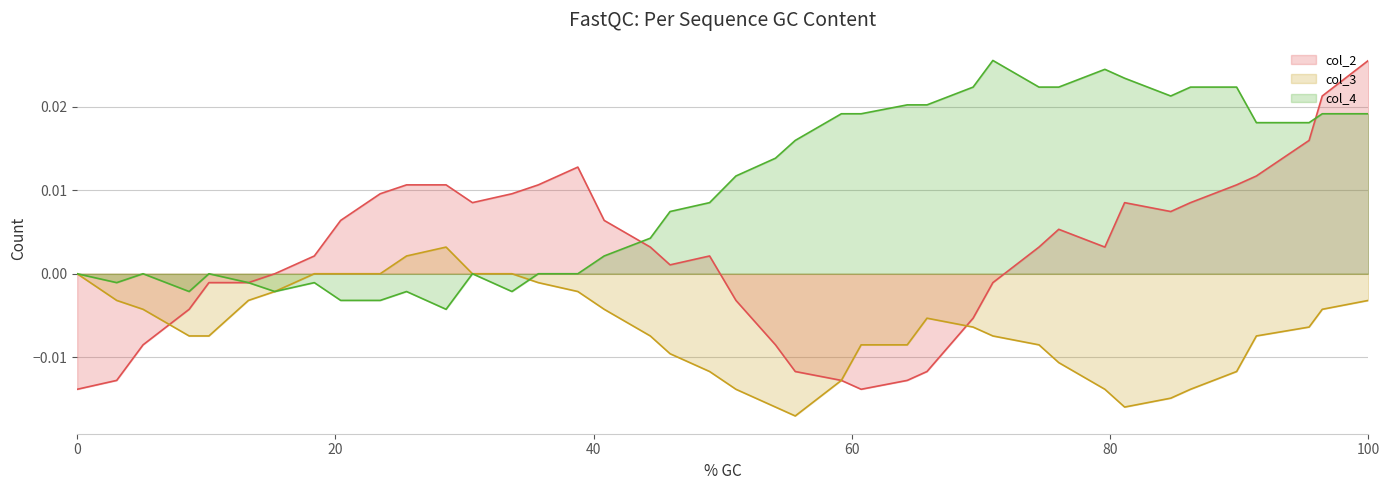

How many data points in col_3 are above 0?

2